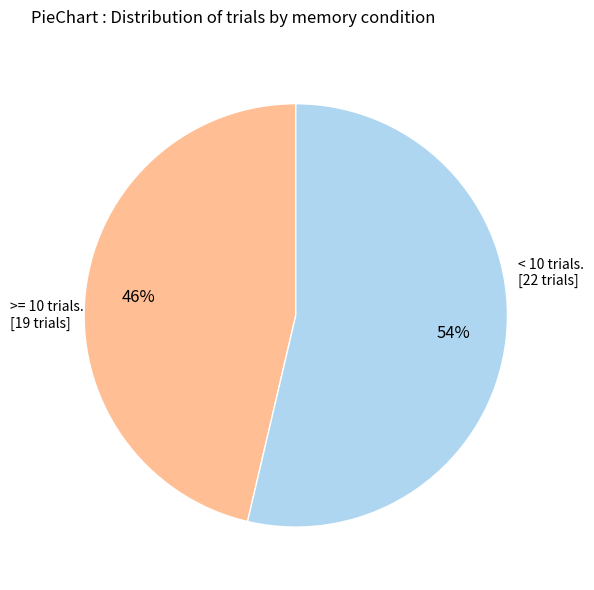

Count the number of slices in the pie.

2